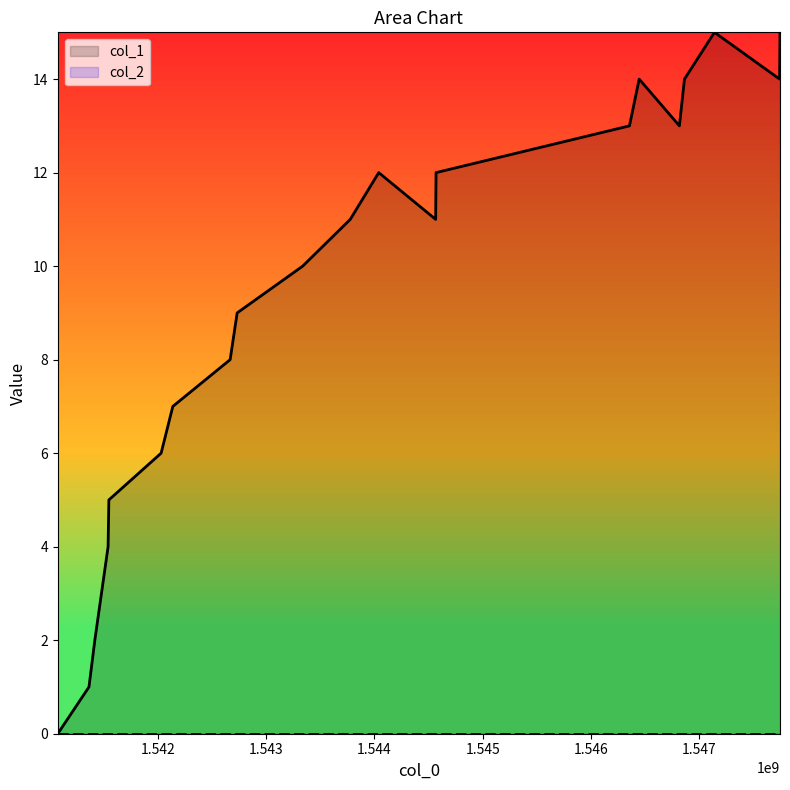

Where does the data first go above 11?

1544040481